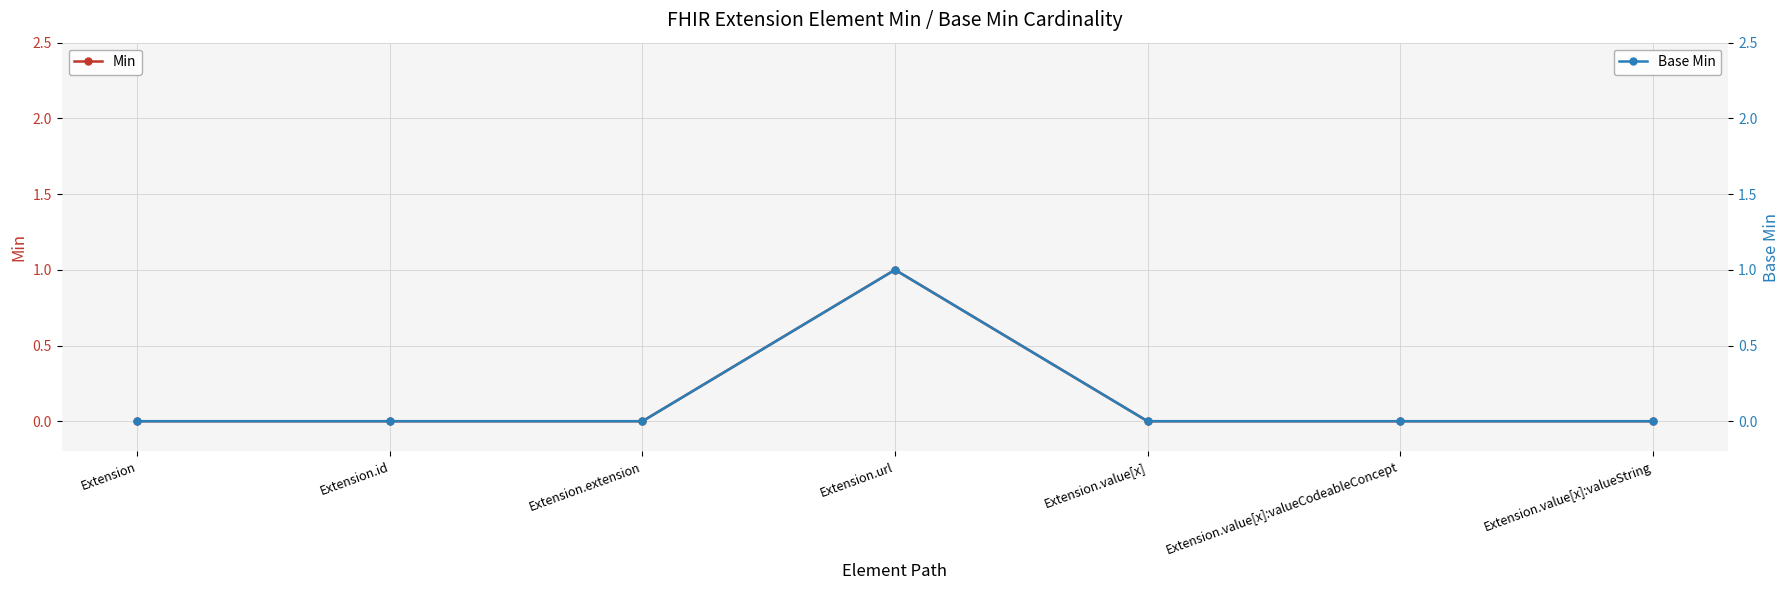

List the labels in order of Base Min value, largest first.

Extension.url, Extension, Extension.id, Extension.extension, Extension.value[x], Extension.value[x]:valueCodeableConcept, Extension.value[x]:valueString